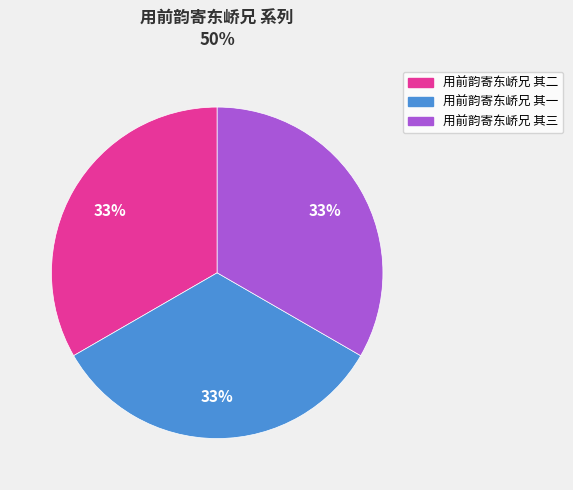

Does any single category account for the majority?

No